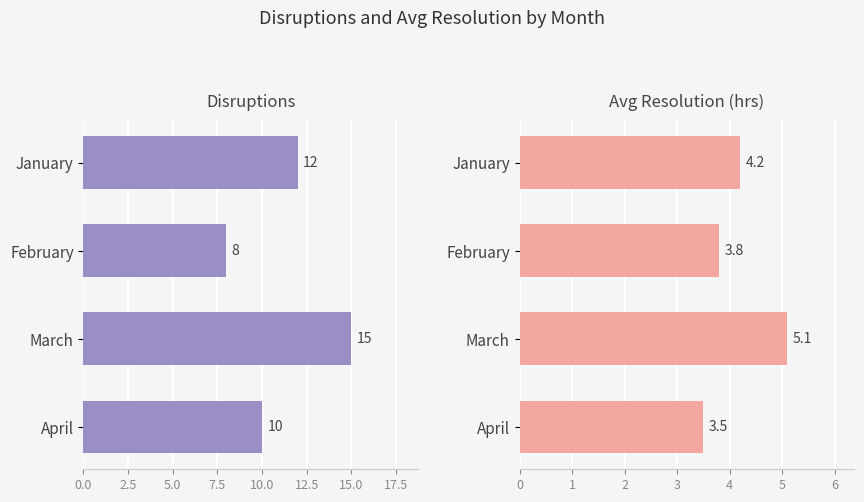

What position from the left is 7.5?

4